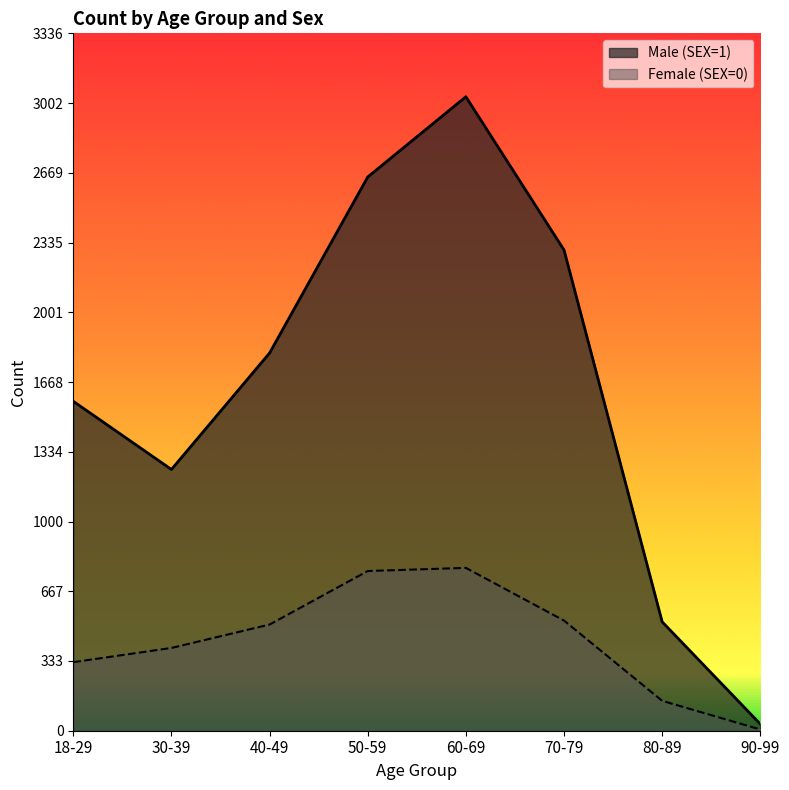

What are all the series names shown in the legend?

Male (SEX=1), Female (SEX=0)